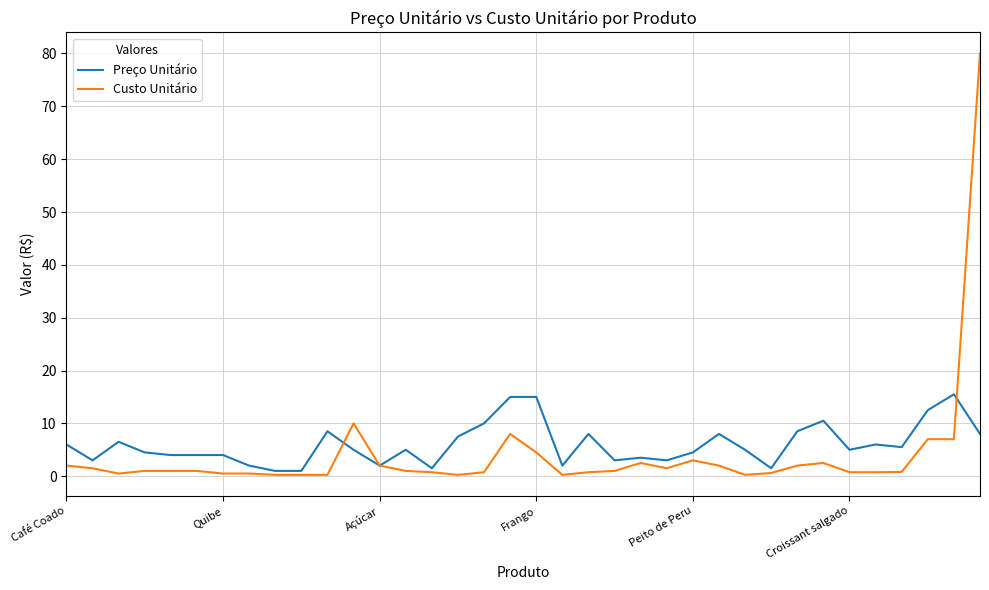

What is the maximum value shown in the chart?

80.0